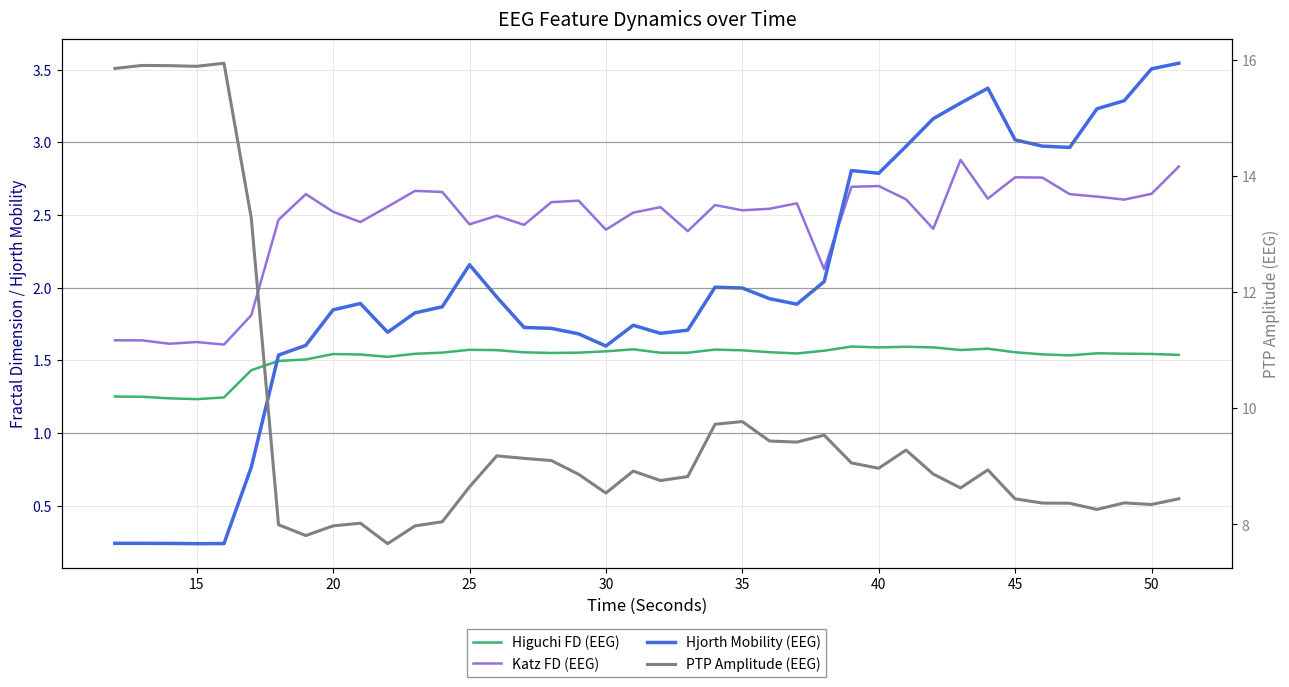

What is the difference between the maximum and minimum values in the Hjorth Mobility (EEG) series?

3.3